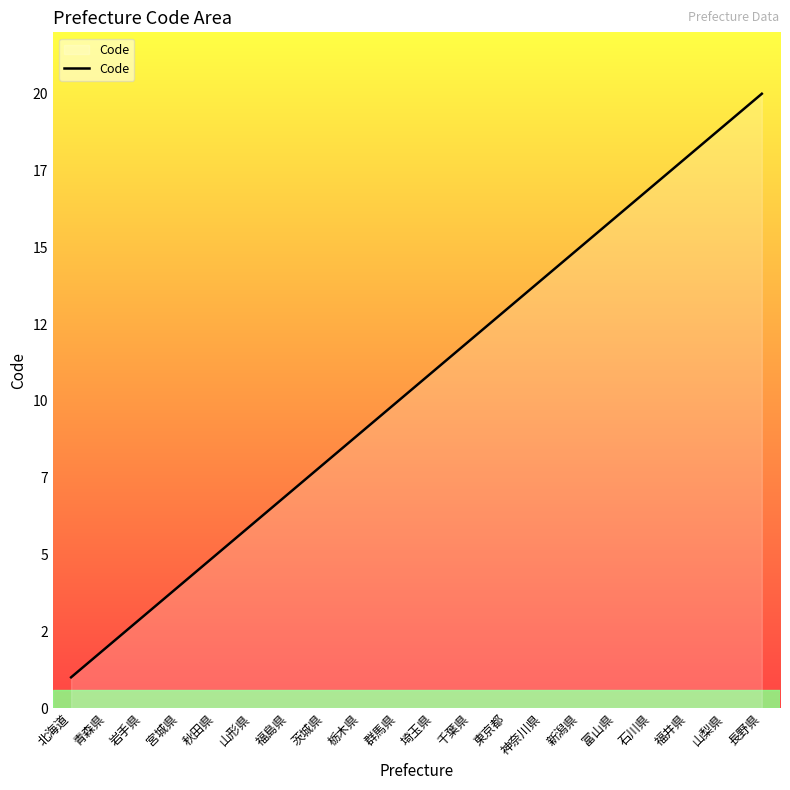

True or false: the data has more than 1 interior local peaks.

False